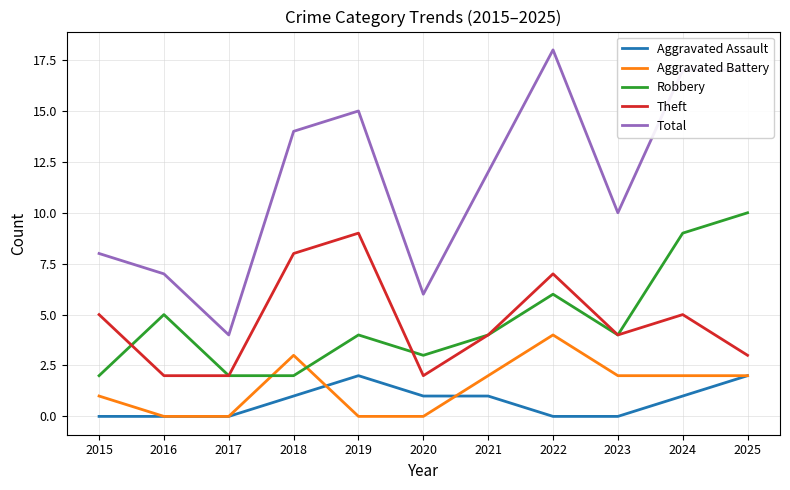

Which series has the widest spread of values?

Total